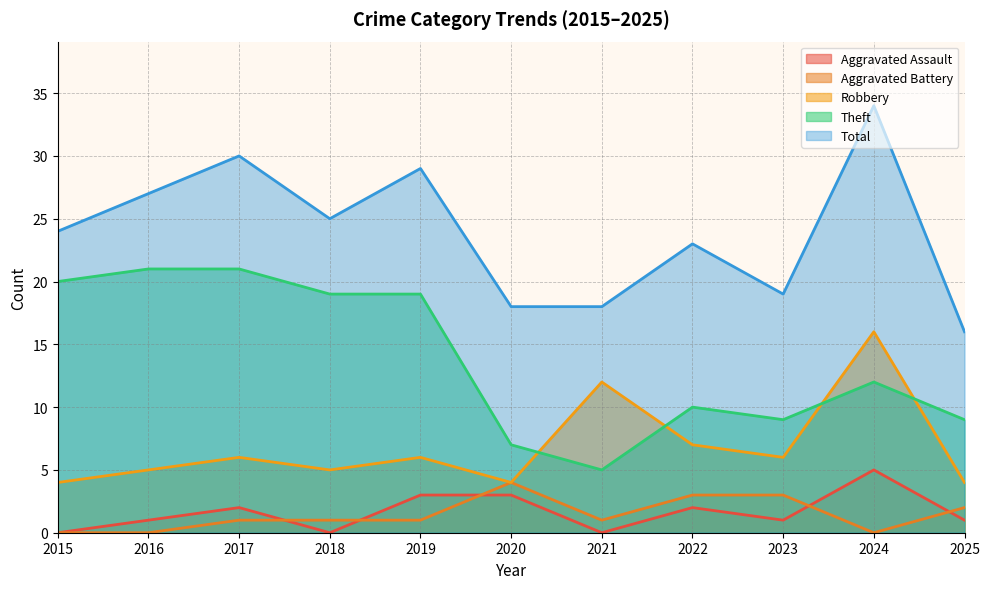

What is the value of the Theft point at the 8th from the left?

10